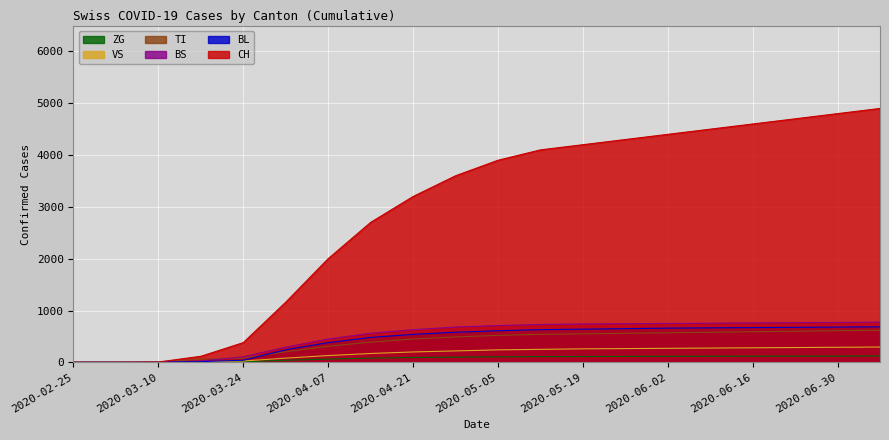

What is the difference between the maximum and minimum values in the BL series?

685